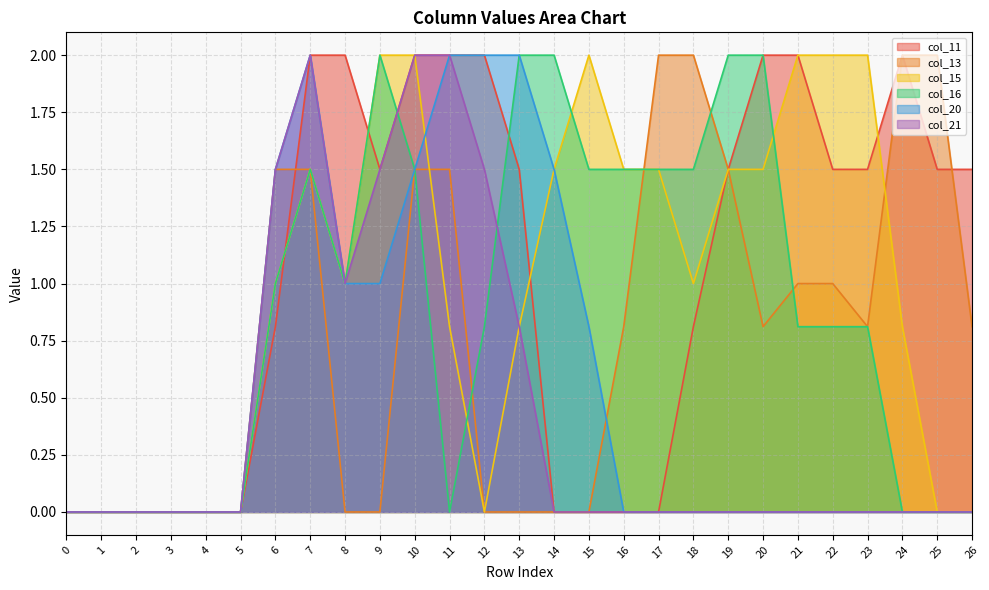

Reading left to right, list all the values displayed in this chart.

col_11: 0=0.0	1=0.0	2=0.0	3=0.0	4=0.0	5=0.0	6=0.8	7=2.0	8=2.0	9=1.5	10=2.0	11=2.0	12=2.0	13=1.5	14=0.0	15=0.0	16=0.0	17=0.0	18=0.8	19=1.5	20=2.0	21=2.0	22=1.5	23=1.5	24=2.0	25=1.5	26=1.5
col_13: 0=0.0	1=0.0	2=0.0	3=0.0	4=0.0	5=0.0	6=1.5	7=1.5	8=0.0	9=0.0	10=1.5	11=1.5	12=0.0	13=0.0	14=0.0	15=0.0	16=0.8	17=2.0	18=2.0	19=1.5	20=0.8	21=1.0	22=1.0	23=0.8	24=2.0	25=2.0	26=0.8
col_15: 0=0.0	1=0.0	2=0.0	3=0.0	4=0.0	5=0.0	6=1.0	7=1.5	8=1.0	9=2.0	10=2.0	11=0.8	12=0.0	13=0.8	14=1.5	15=2.0	16=1.5	17=1.5	18=1.0	19=1.5	20=1.5	21=2.0	22=2.0	23=2.0	24=0.8	25=0.0	26=0.0
col_16: 0=0.0	1=0.0	2=0.0	3=0.0	4=0.0	5=0.0	6=1.0	7=1.5	8=1.0	9=2.0	10=1.5	11=0.0	12=0.8	13=2.0	14=2.0	15=1.5	16=1.5	17=1.5	18=1.5	19=2.0	20=2.0	21=0.8	22=0.8	23=0.8	24=0.0	25=0.0	26=0.0
col_20: 0=0.0	1=0.0	2=0.0	3=0.0	4=0.0	5=0.0	6=1.5	7=2.0	8=1.0	9=1.0	10=1.5	11=2.0	12=2.0	13=2.0	14=1.5	15=0.8	16=0.0	17=0.0	18=0.0	19=0.0	20=0.0	21=0.0	22=0.0	23=0.0	24=0.0	25=0.0	26=0.0
col_21: 0=0.0	1=0.0	2=0.0	3=0.0	4=0.0	5=0.0	6=1.5	7=2.0	8=1.0	9=1.5	10=2.0	11=2.0	12=1.5	13=0.8	14=0.0	15=0.0	16=0.0	17=0.0	18=0.0	19=0.0	20=0.0	21=0.0	22=0.0	23=0.0	24=0.0	25=0.0	26=0.0